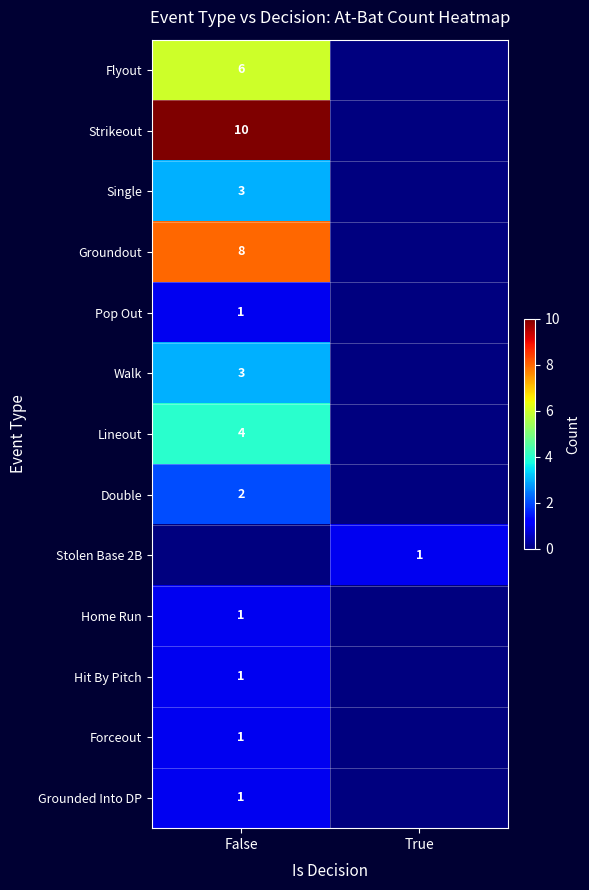

How many series are shown in this chart?

13